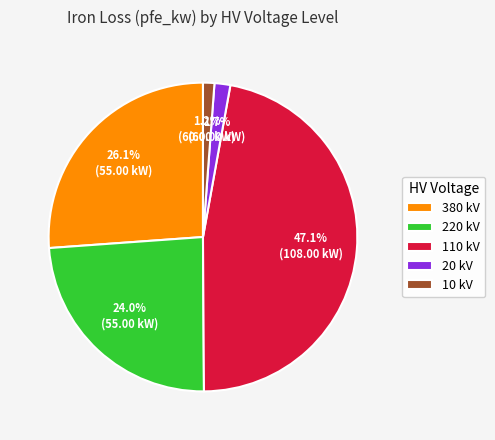

Is the sum of 20 kV and 220 kV greater than half?

No